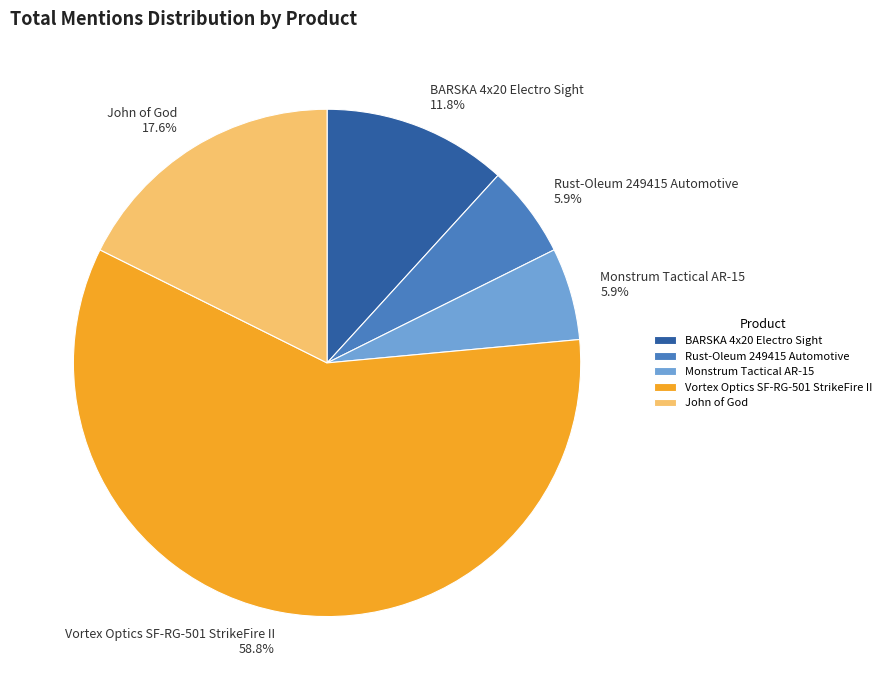

What is the largest slice in the pie chart?

Vortex Optics SF-RG-501 StrikeFire II